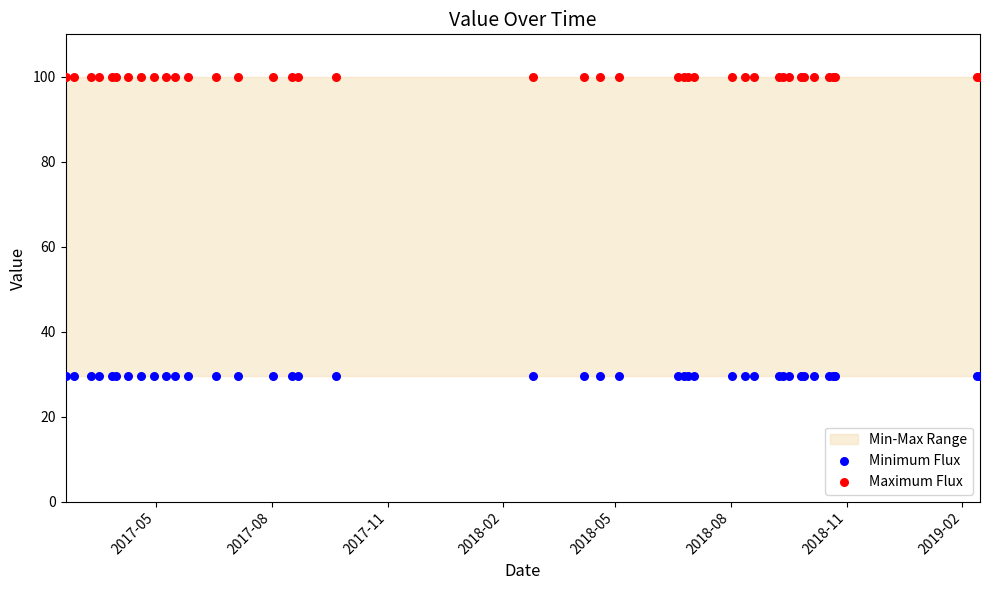

Which series reaches the maximum Y coordinate?

Maximum Flux